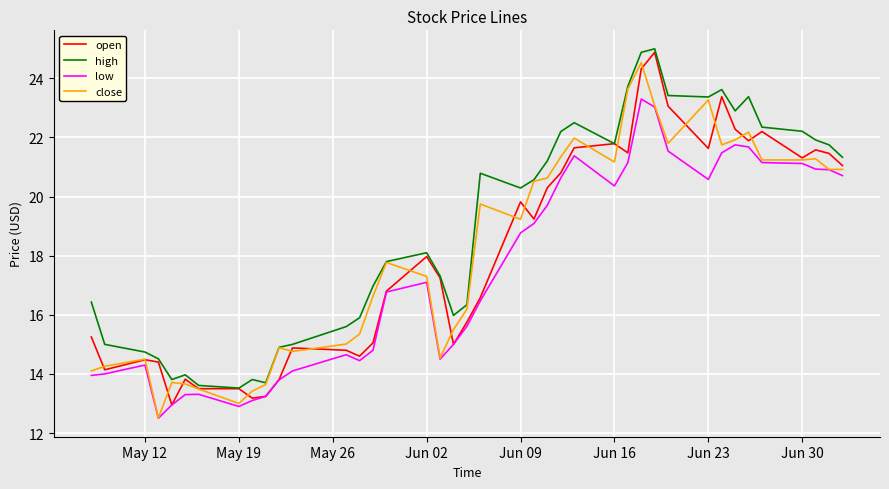

Rank the series by their maximum value, from highest to lowest.

high, open, close, low